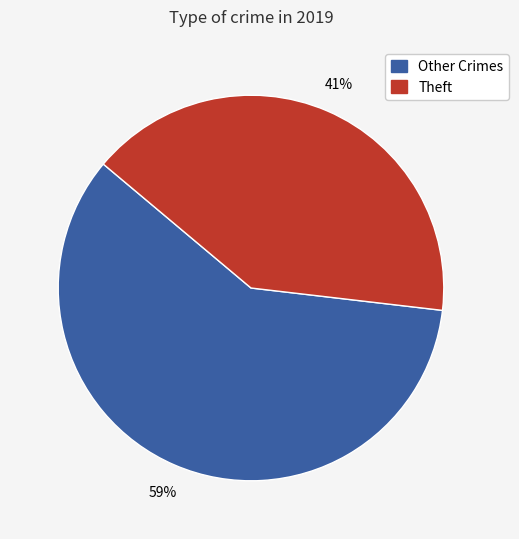

Is there a majority slice in this chart?

Yes